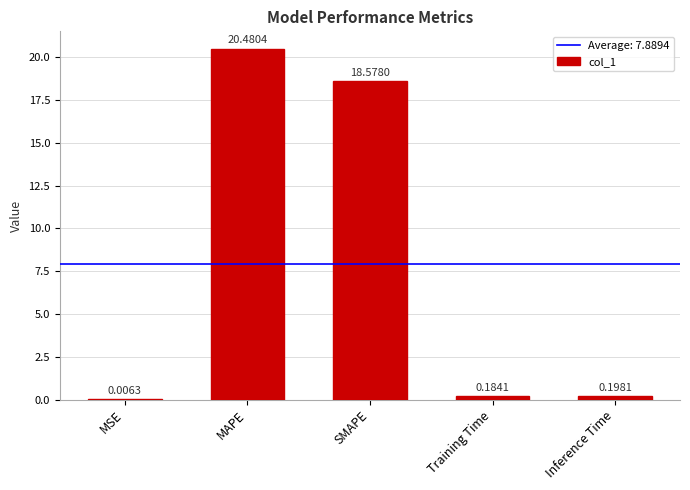

What is the change in value from MSE to Inference Time?

+0.2